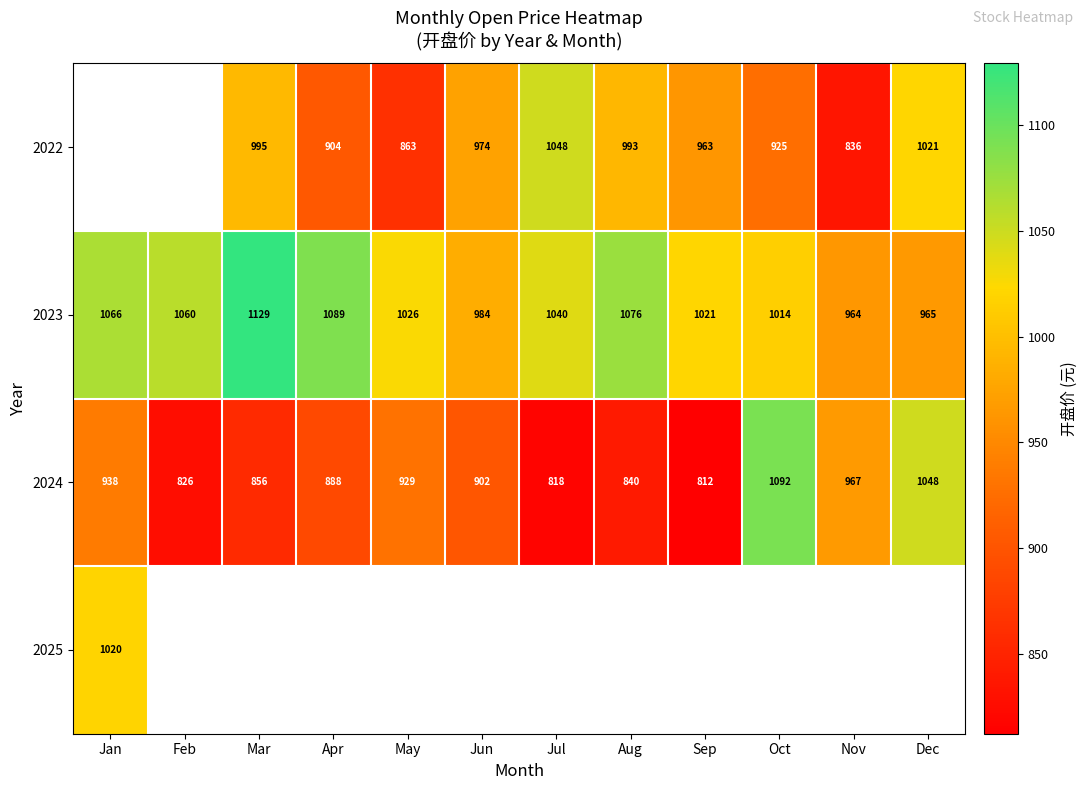

The value of 2024 at Sep is 349.2. True or false?

False